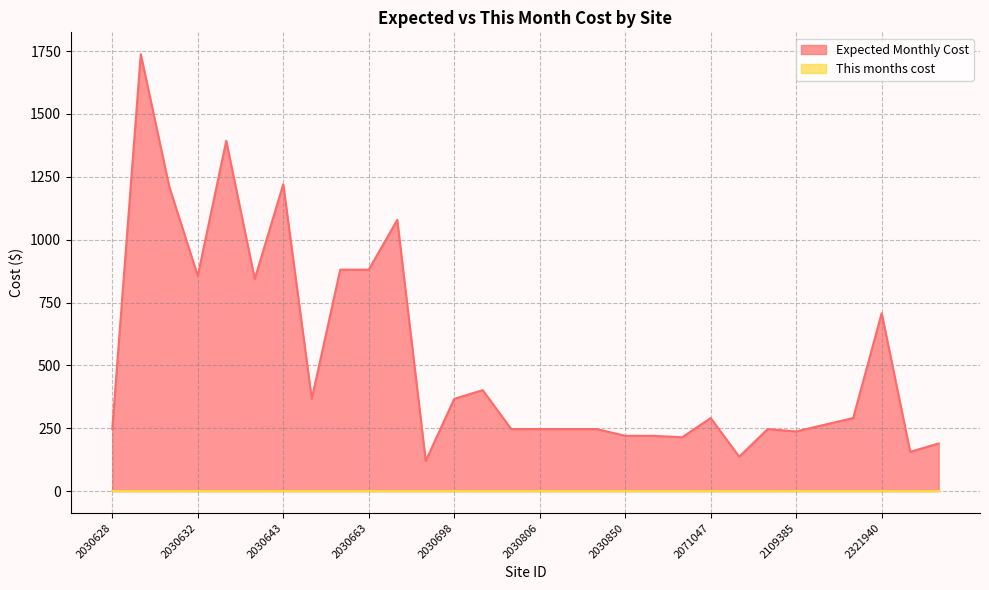

How many data points are above 290?

15